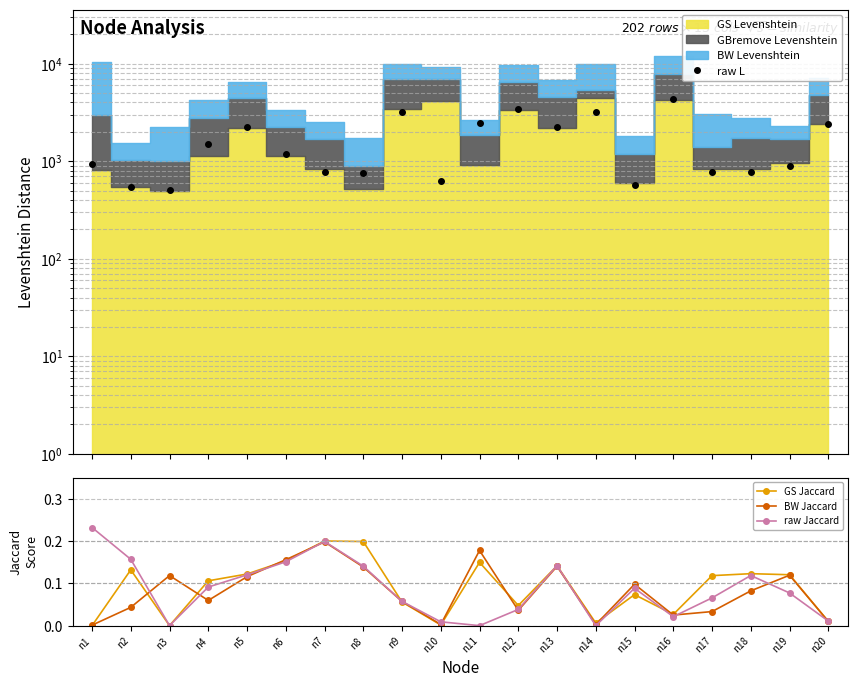

Reading left to right, extract all data points from this chart.

raw L: n1=946.0	n2=544.0	n3=503.0	n4=1489.0	n5=2259.0	n6=1183.0	n7=776.0	n8=763.0	n9=3224.0	n10=631.0	n11=2453.0	n12=3400.0	n13=2216.0	n14=3219.0	n15=575.0	n16=4311.0	n17=771.0	n18=780.0	n19=896.0	n20=2393.0
GS Jaccard: n1=0.0	n2=0.1	n3=0.0	n4=0.1	n5=0.1	n6=0.2	n7=0.2	n8=0.2	n9=0.1	n10=0.0	n11=0.1	n12=0.0	n13=0.1	n14=0.0	n15=0.1	n16=0.0	n17=0.1	n18=0.1	n19=0.1	n20=0.0
BW Jaccard: n1=0.0	n2=0.0	n3=0.1	n4=0.1	n5=0.1	n6=0.2	n7=0.2	n8=0.1	n9=0.1	n10=0.0	n11=0.2	n12=0.0	n13=0.1	n14=0.0	n15=0.1	n16=0.0	n17=0.0	n18=0.1	n19=0.1	n20=0.0
raw Jaccard: n1=0.2	n2=0.2	n3=0.0	n4=0.1	n5=0.1	n6=0.2	n7=0.2	n8=0.1	n9=0.1	n10=0.0	n11=0.0	n12=0.0	n13=0.1	n14=0.0	n15=0.1	n16=0.0	n17=0.1	n18=0.1	n19=0.1	n20=0.0